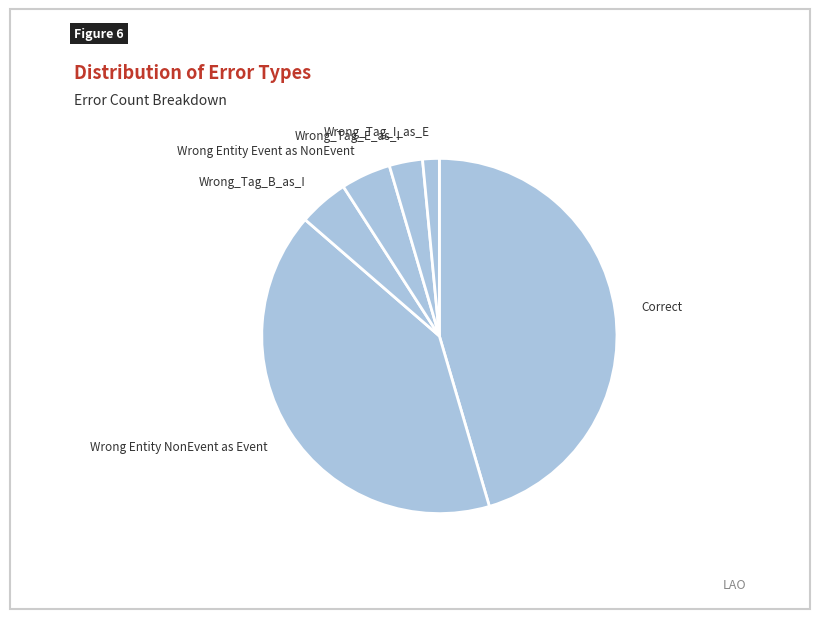

Count the number of slices in the pie.

6